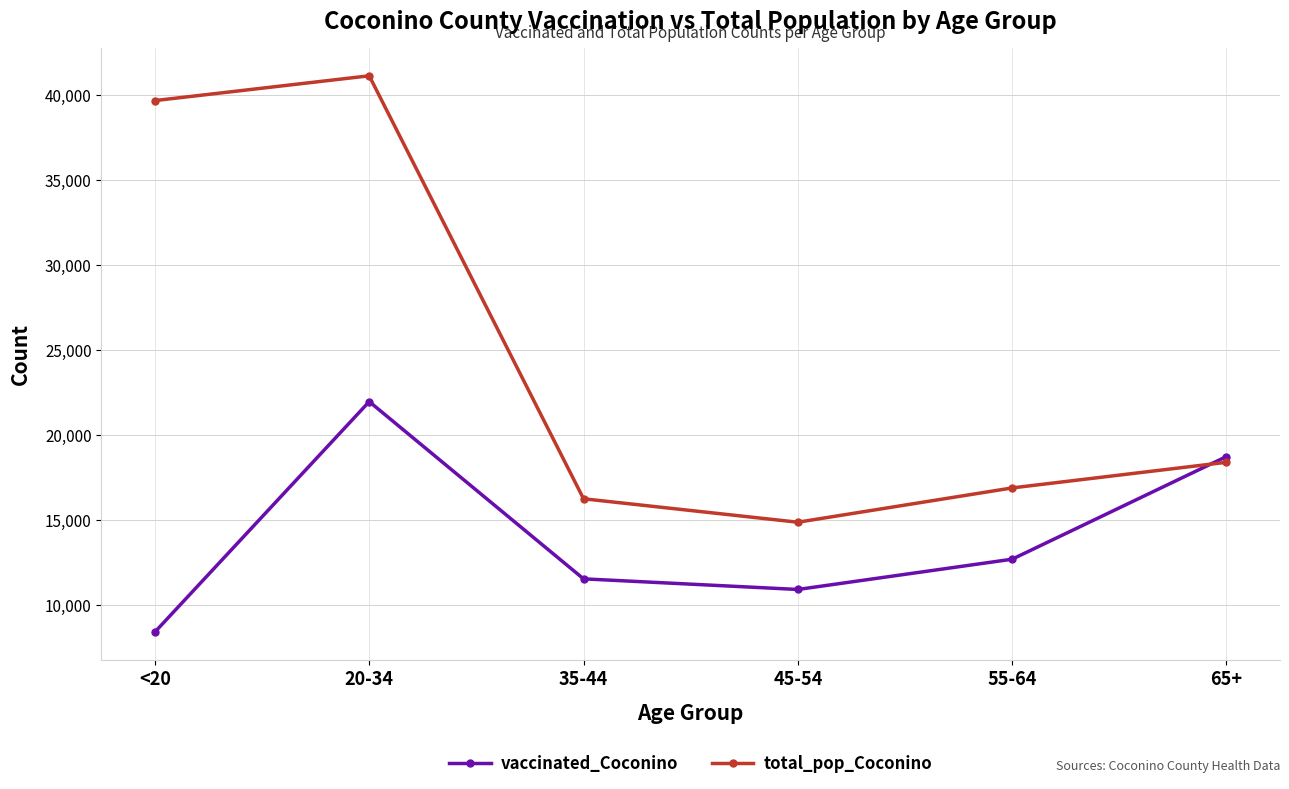

After their last crossing, which series has the higher values: total_pop_Coconino or vaccinated_Coconino?

vaccinated_Coconino